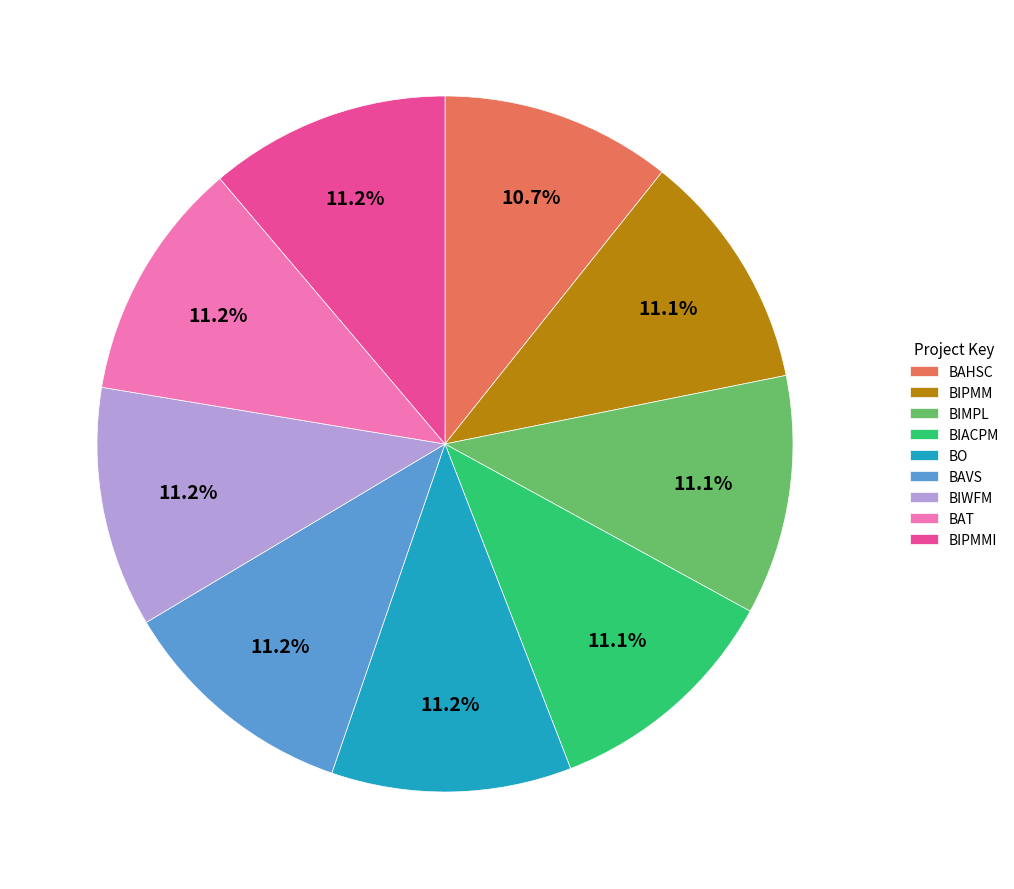

Is BAT the majority of the pie?

No